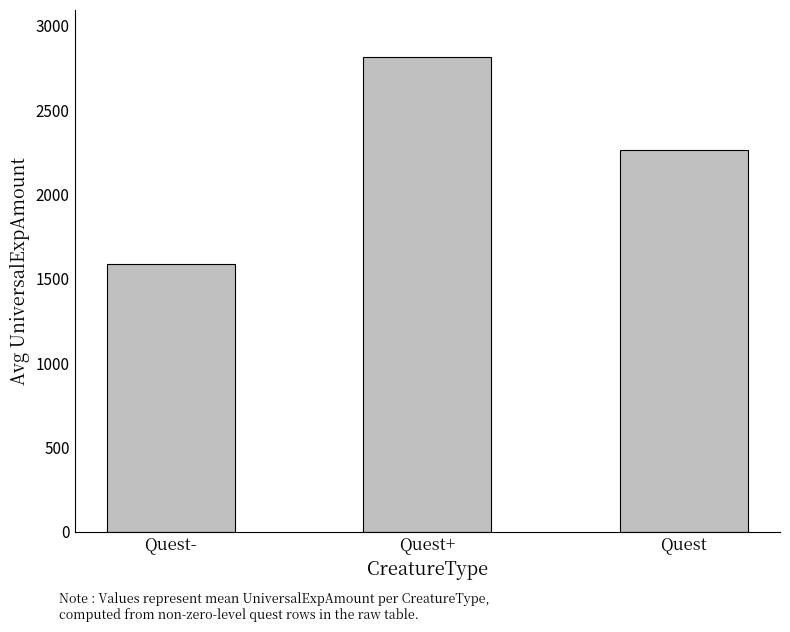

How many data points are less than 2263?

1